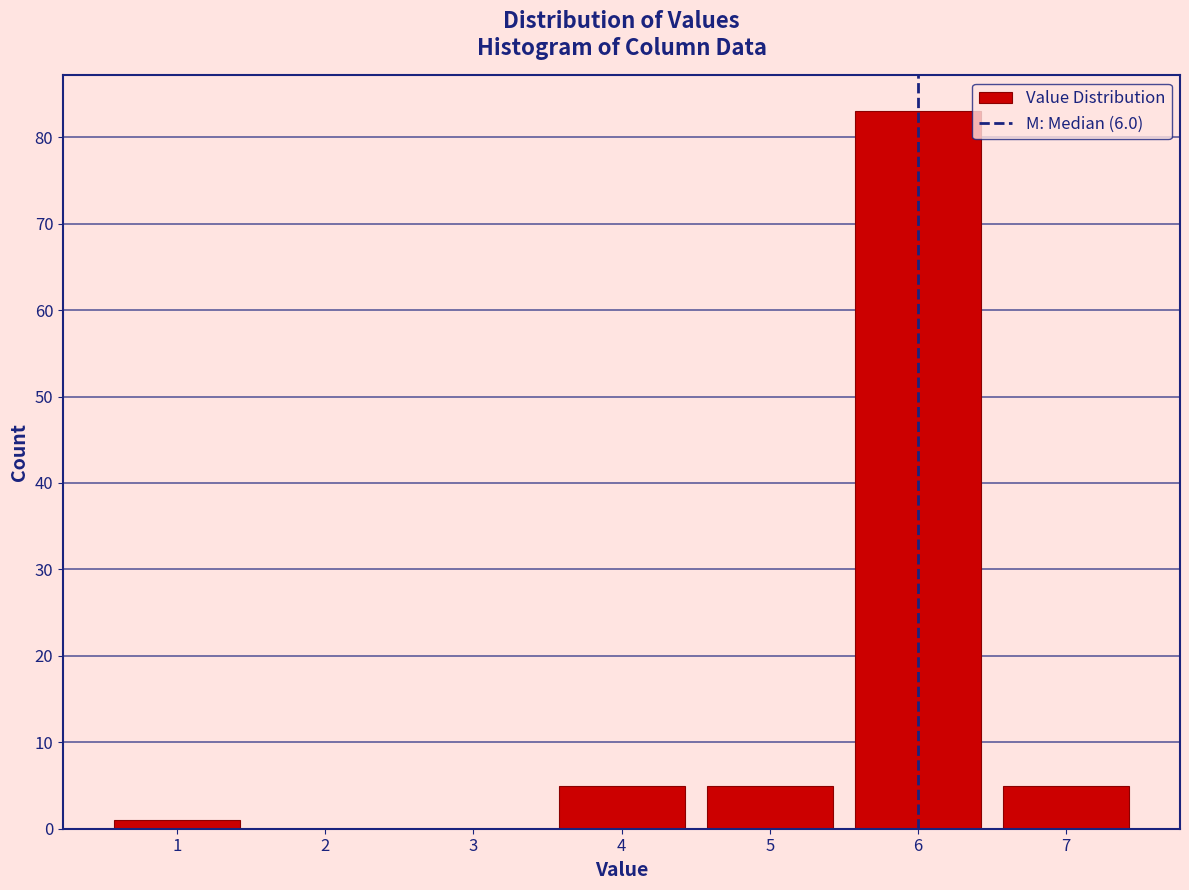

How tall is the bar that spans 0.5 to 1.5 on the x-axis? The values are not printed on the chart, so give them approximately, as read against the axis.

1